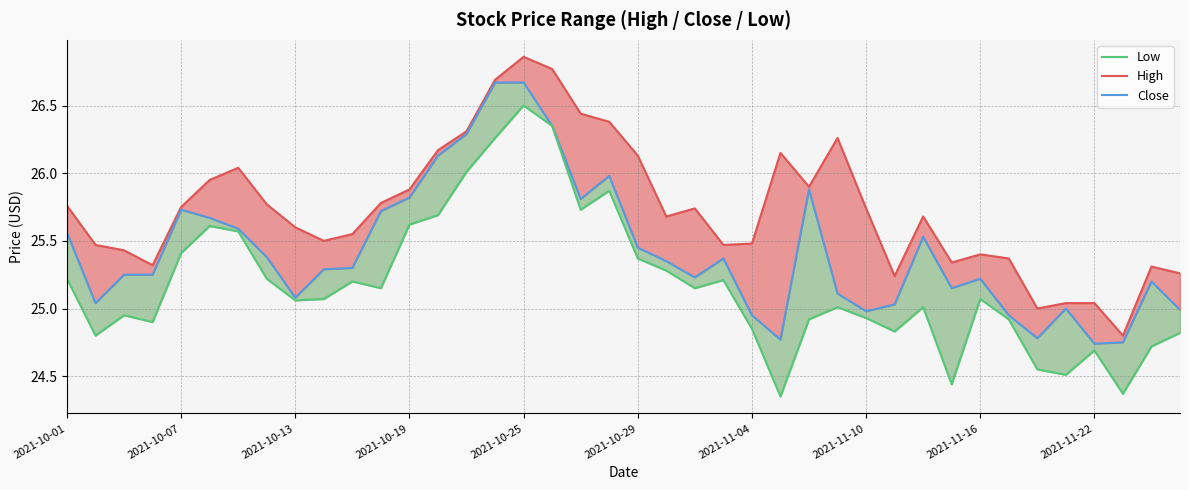

What is the average value of the Low series?

25.2